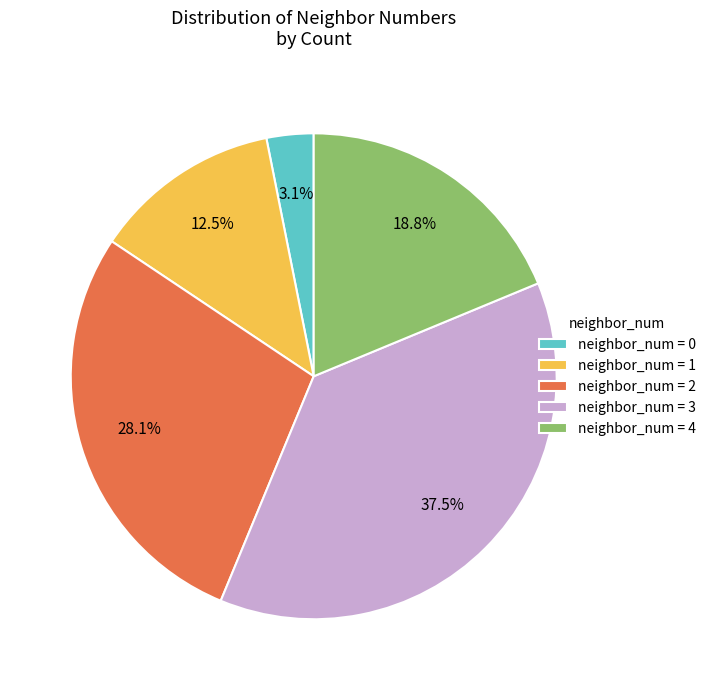

Is there any slice that represents more than half of the pie?

No